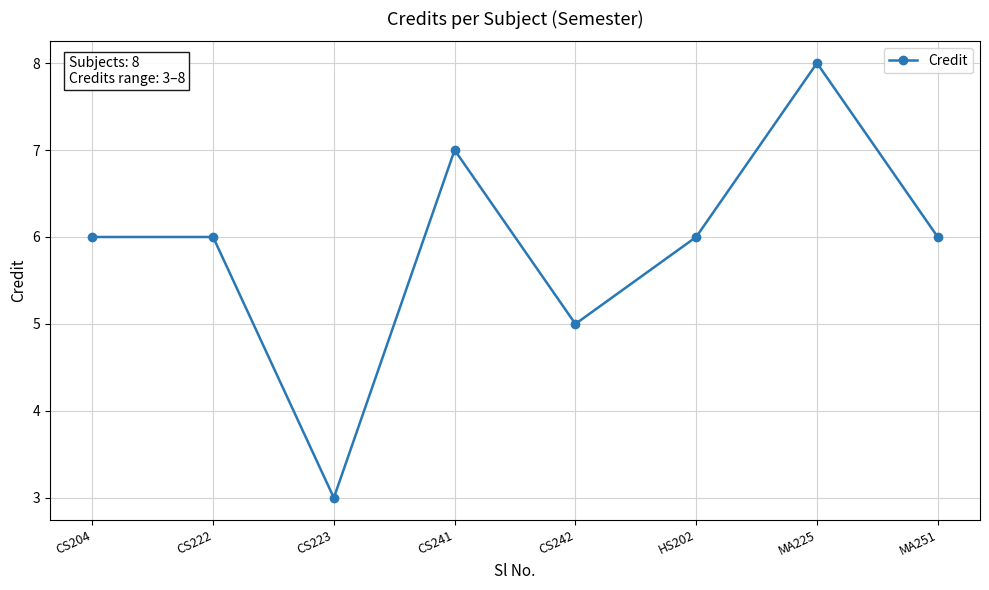

Does the chart have visible grid lines?

Yes